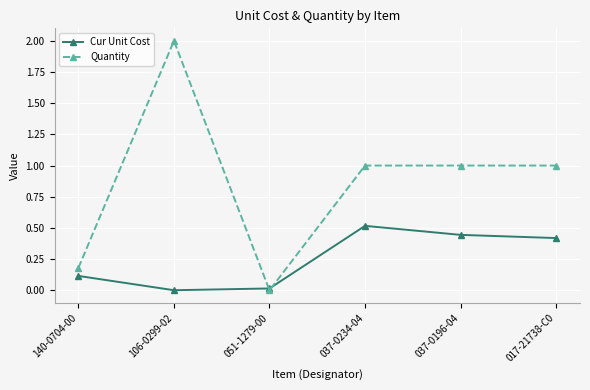

Which series has the largest total across all categories?

Quantity